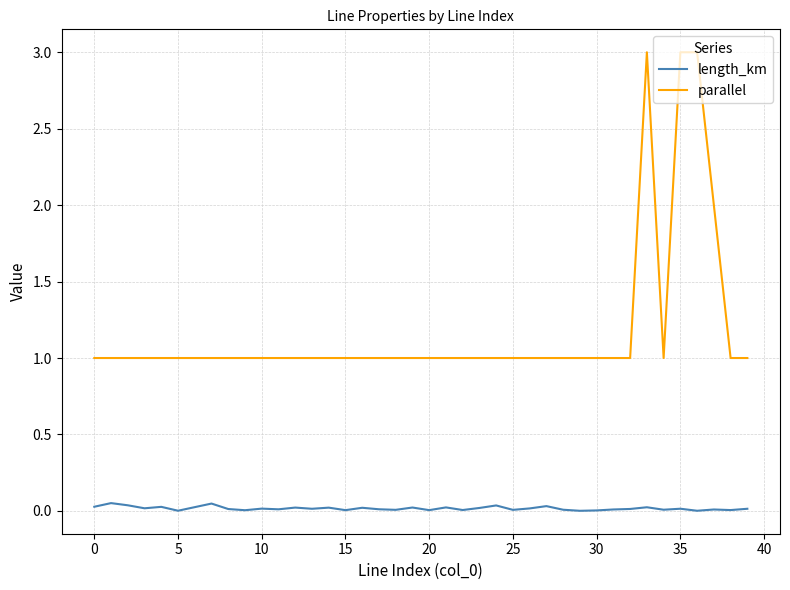

Rank the series by their maximum value, from highest to lowest.

parallel, length_km